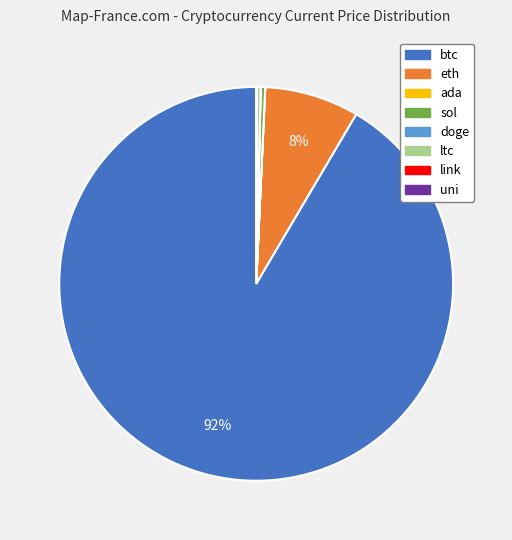

Does eth account for over 50% of the chart?

No